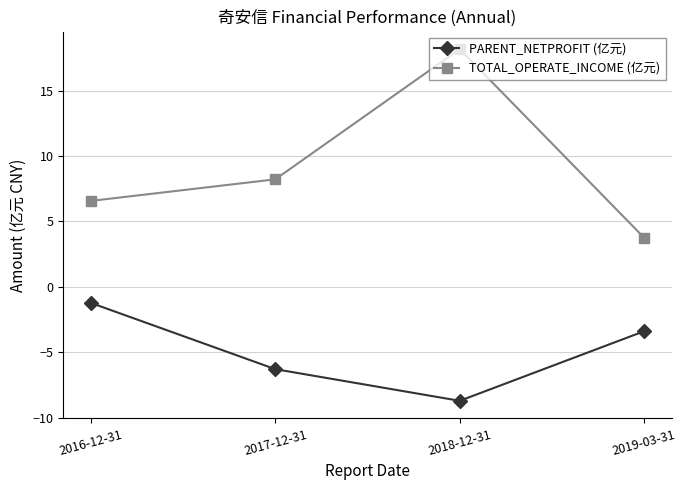

In TOTAL_OPERATE_INCOME (亿元), how many points are higher than both neighbors (excluding endpoints)?

1